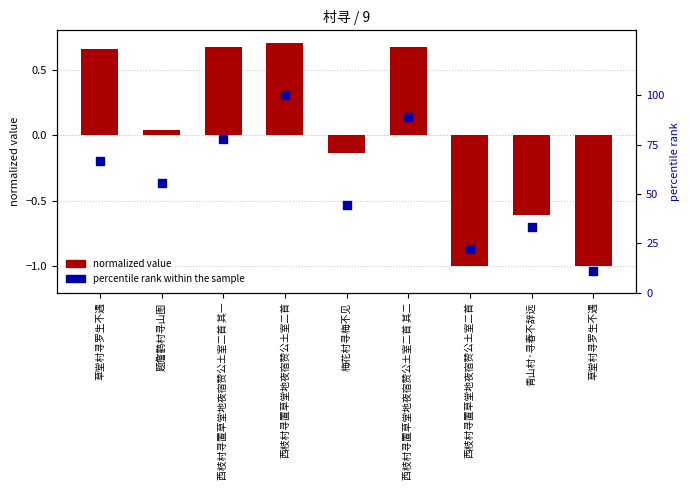

What are all the series names shown in the legend?

normalized value, percentile rank within the sample